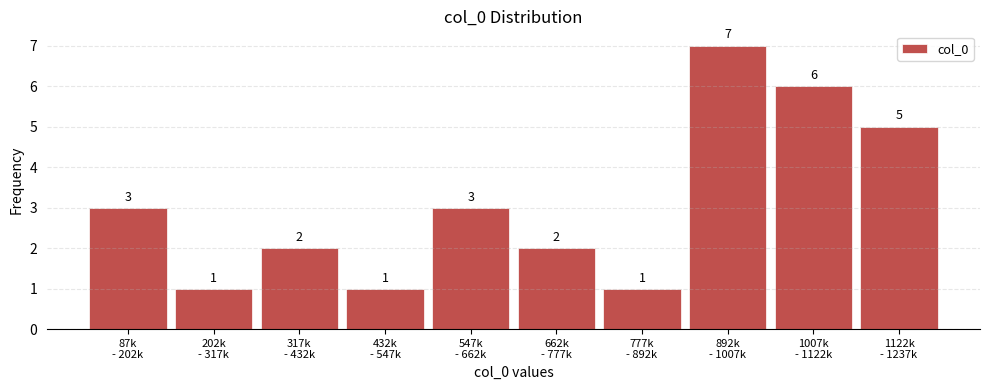

Reading left to right, transcribe all the data shown in this chart.

3	1	2	1	3	2	1	7	6	5